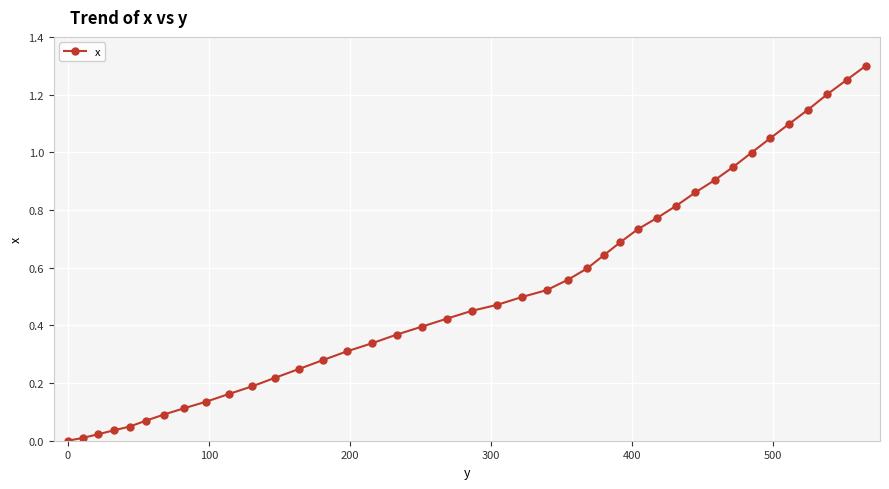

What is the difference between the second highest and second lowest values?

1.2